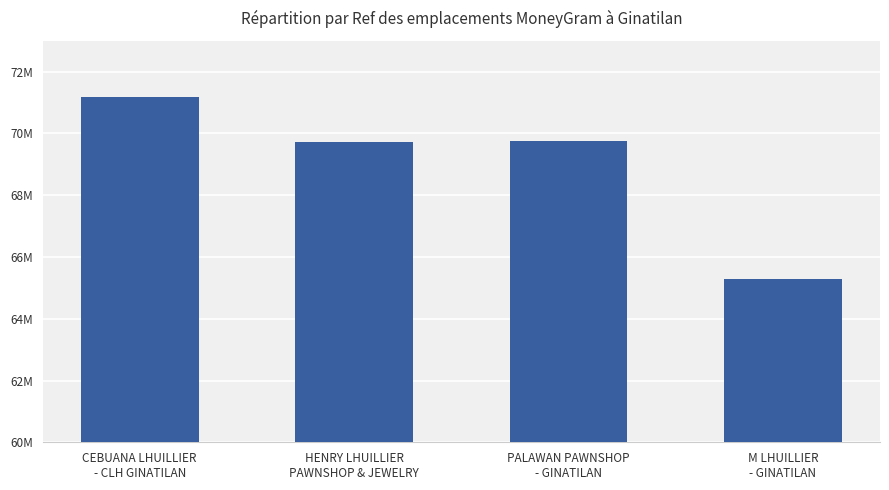

Does the chart contain any negative values?

No